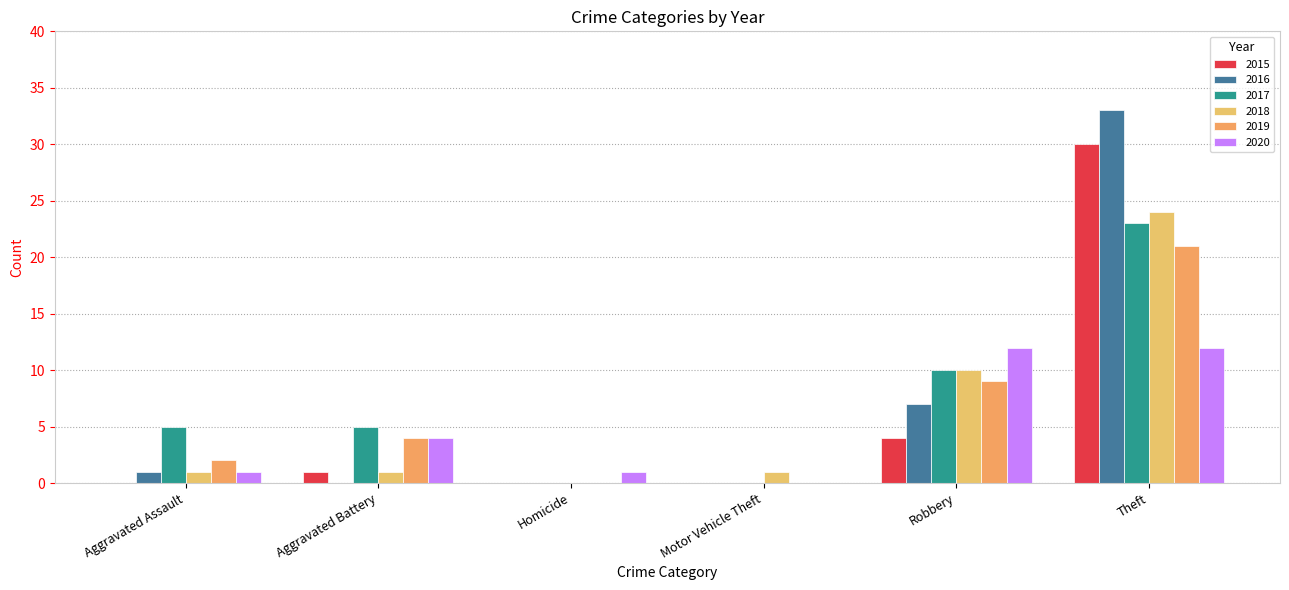

What is the label of the 4th bar from the right?

Homicide